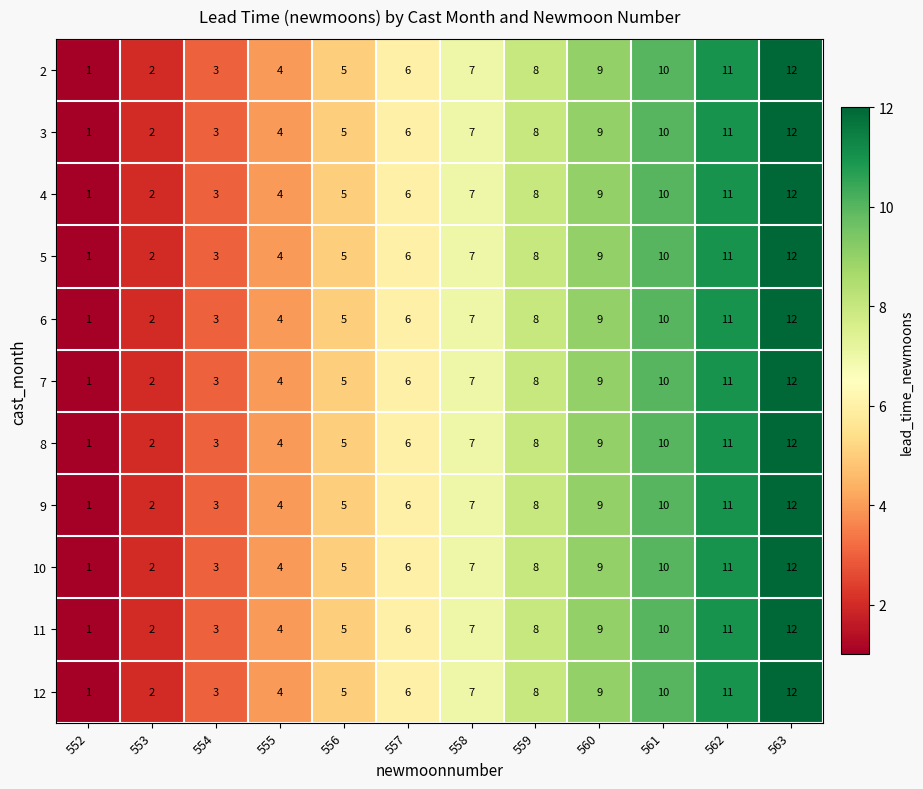

List the labels in order of 4 value, smallest first.

552, 553, 554, 555, 556, 557, 558, 559, 560, 561, 562, 563